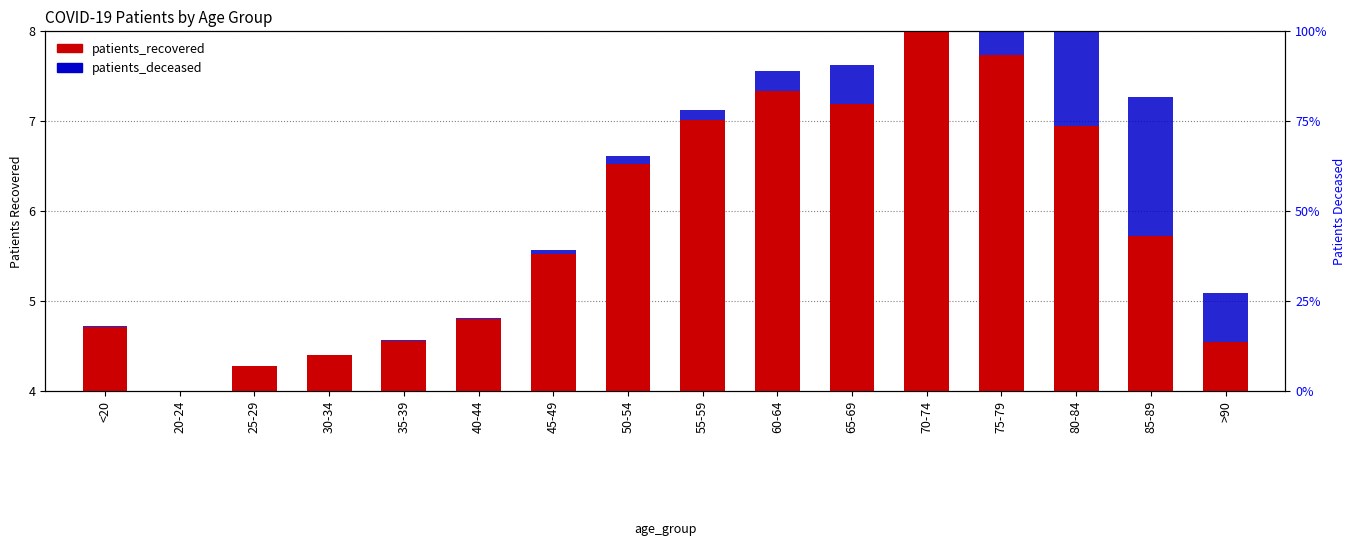

What value does the patients_deceased series have at 65-69?

0.4